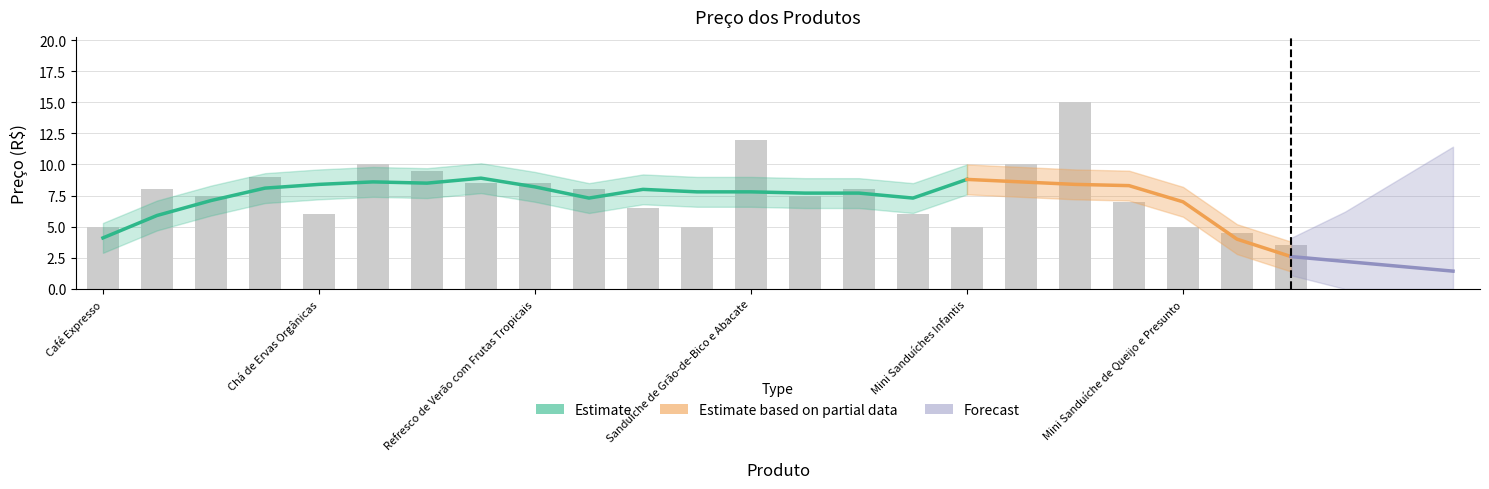

What is the greatest value displayed?

15.0